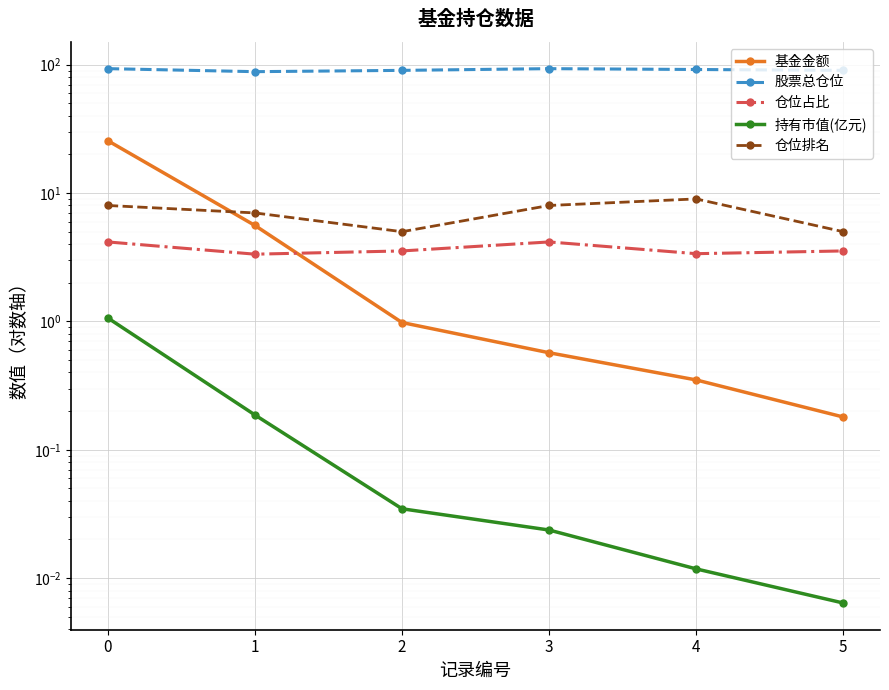

What is the spread (max minus min) of values at 0?

92.1